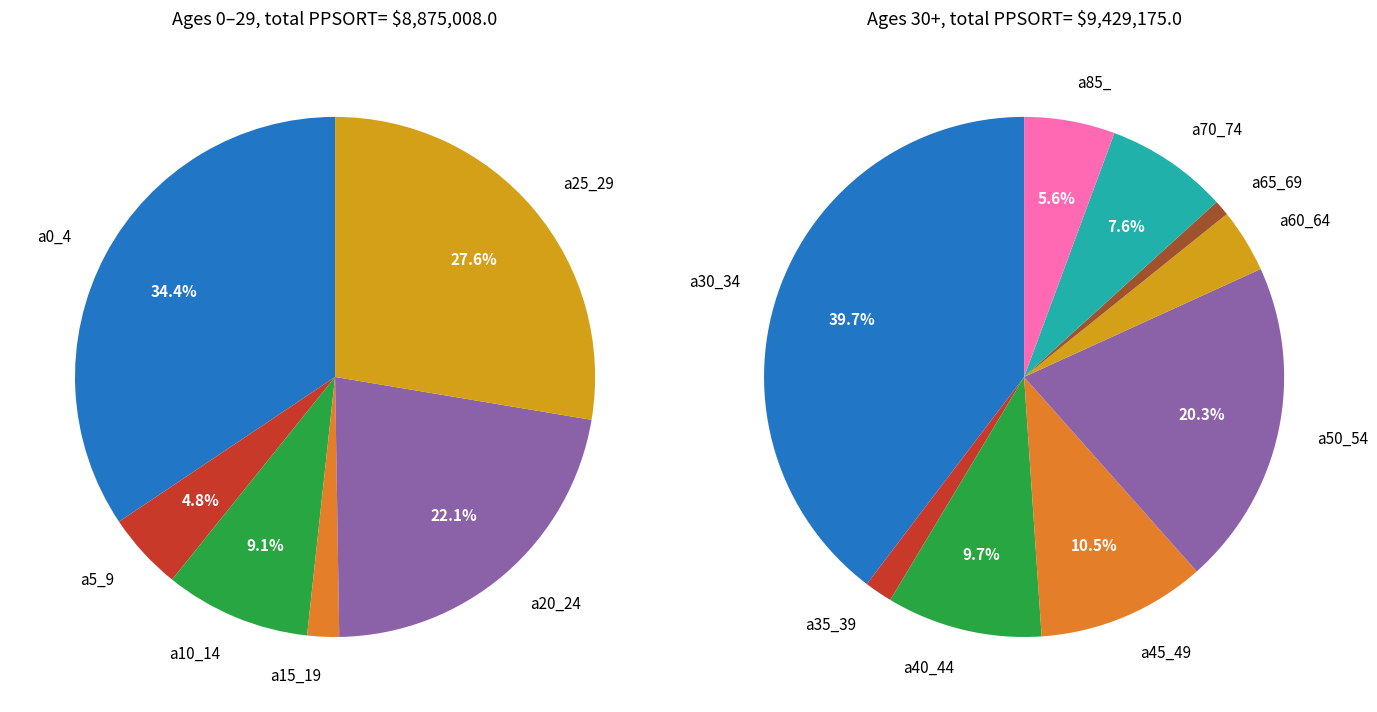

Which has a higher value, a10_14 or a25_29?

a25_29